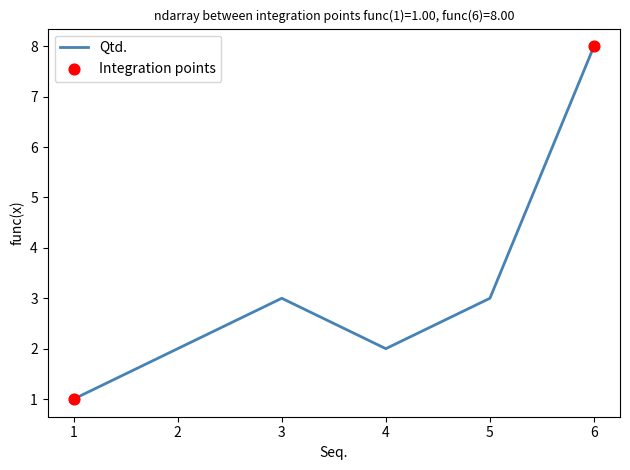

Between 2 and 6, which is larger?

6